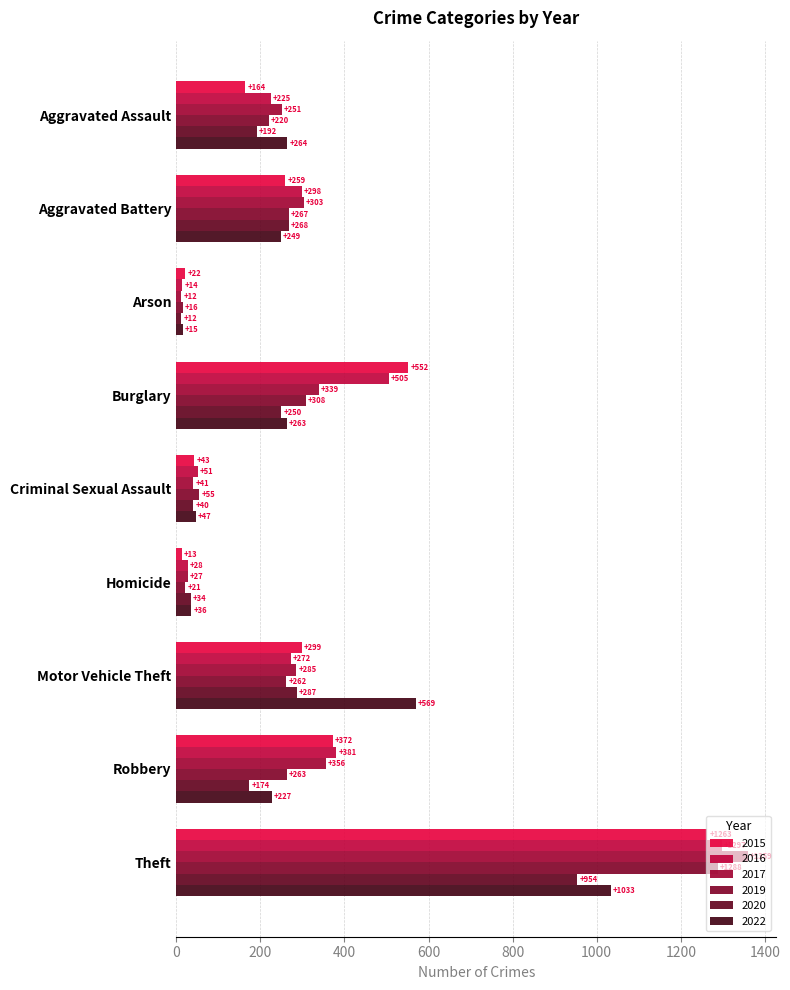

Reading left to right, transcribe all the data shown in this chart.

2015: Aggravated Assault=164	Aggravated Battery=259	Arson=22	Burglary=552	Criminal Sexual Assault=43	Homicide=13	Motor Vehicle Theft=299	Robbery=372	Theft=1263
2016: Aggravated Assault=225	Aggravated Battery=298	Arson=14	Burglary=505	Criminal Sexual Assault=51	Homicide=28	Motor Vehicle Theft=272	Robbery=381	Theft=1297
2017: Aggravated Assault=251	Aggravated Battery=303	Arson=12	Burglary=339	Criminal Sexual Assault=41	Homicide=27	Motor Vehicle Theft=285	Robbery=356	Theft=1359
2019: Aggravated Assault=220	Aggravated Battery=267	Arson=16	Burglary=308	Criminal Sexual Assault=55	Homicide=21	Motor Vehicle Theft=262	Robbery=263	Theft=1288
2020: Aggravated Assault=192	Aggravated Battery=268	Arson=12	Burglary=250	Criminal Sexual Assault=40	Homicide=34	Motor Vehicle Theft=287	Robbery=174	Theft=954
2022: Aggravated Assault=264	Aggravated Battery=249	Arson=15	Burglary=263	Criminal Sexual Assault=47	Homicide=36	Motor Vehicle Theft=569	Robbery=227	Theft=1033